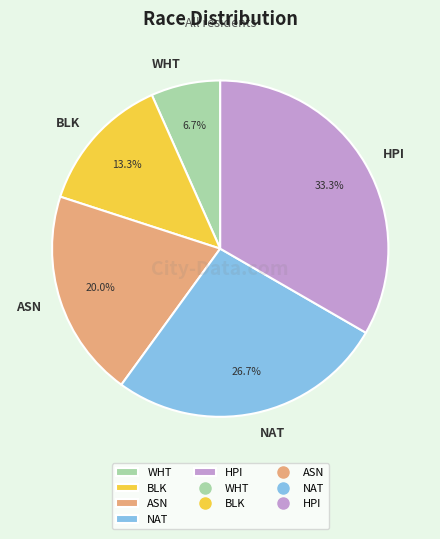

What is the largest slice in the pie chart?

HPI